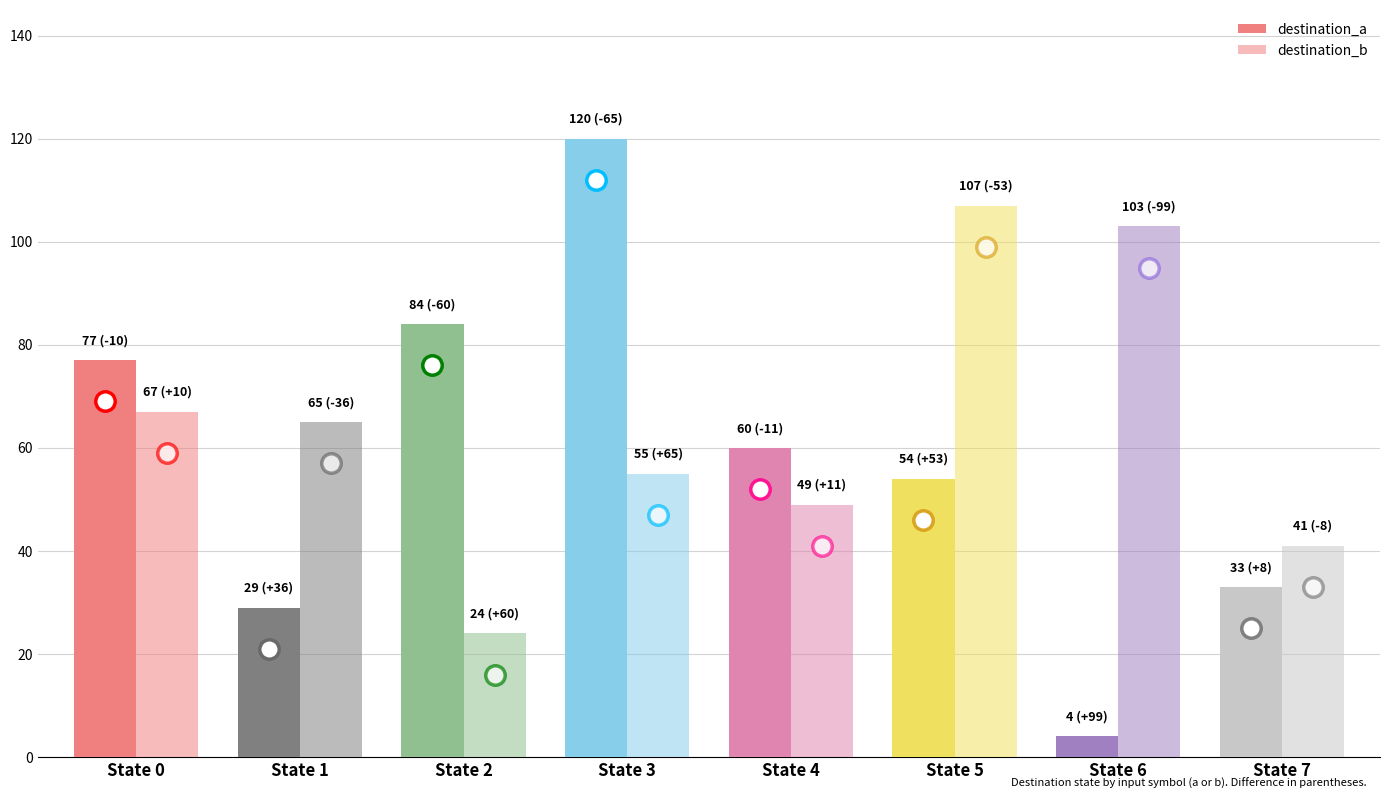

How many groups of bars are there?

8